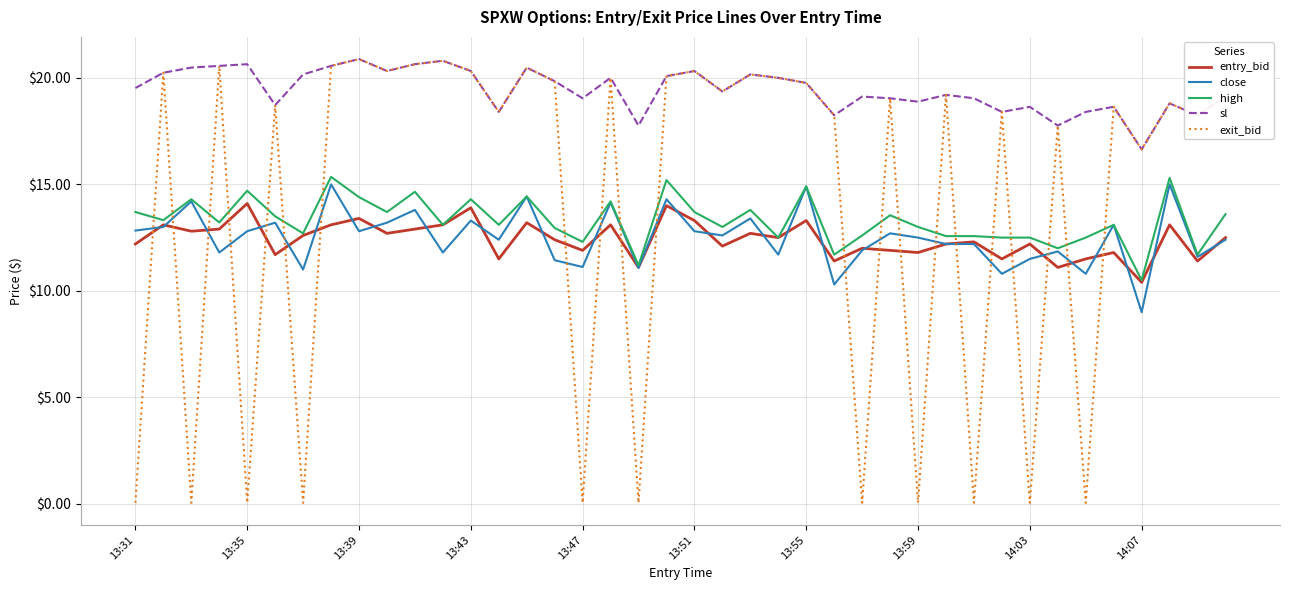

Which series has the largest total across all categories?

sl